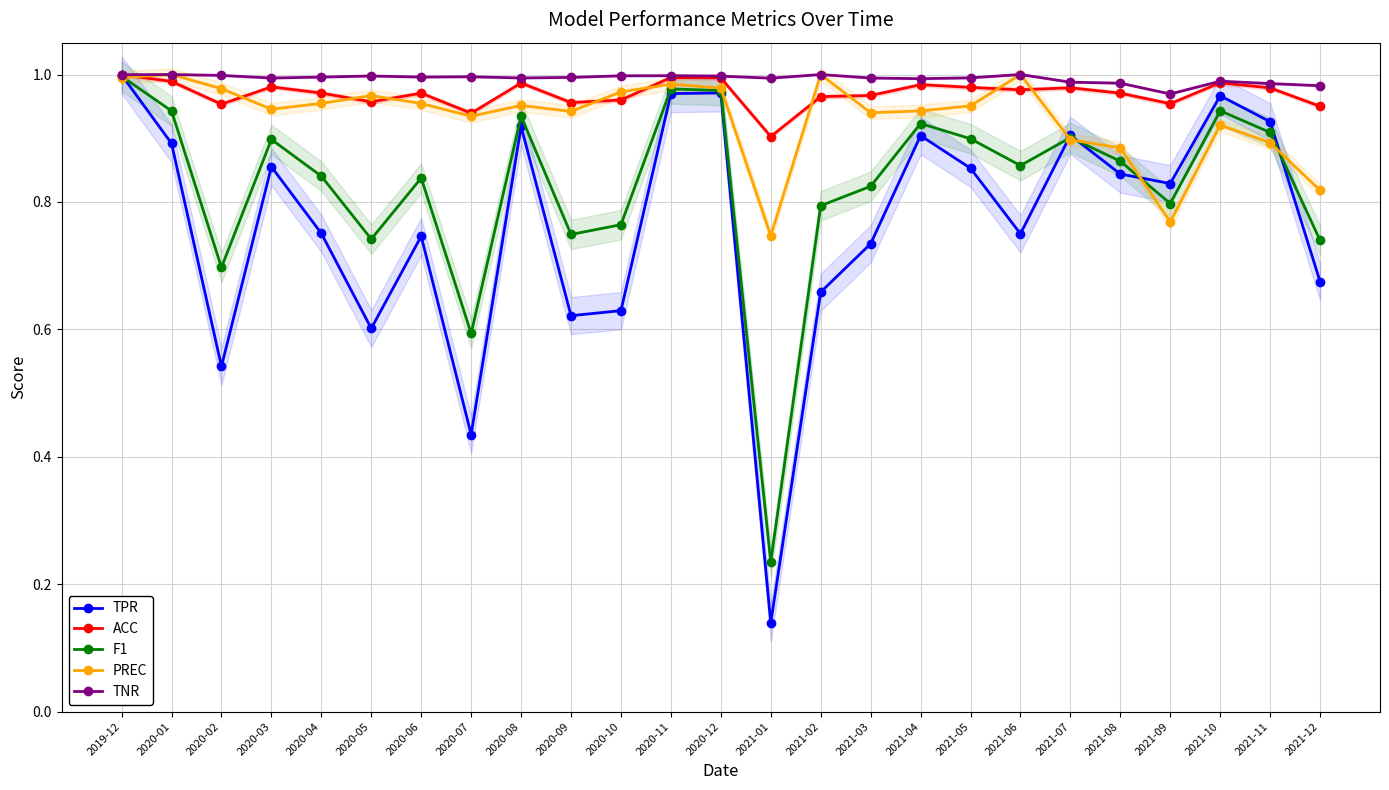

List the series in order of their peak value, highest first.

PREC, TNR, ACC, TPR, F1